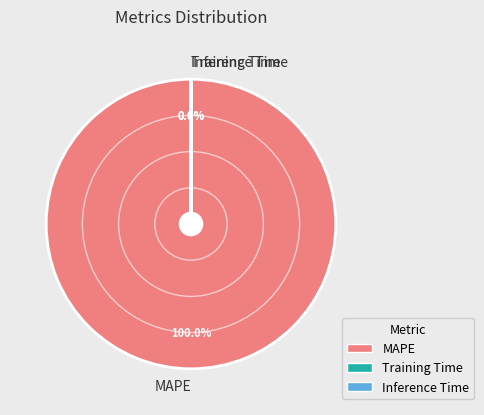

Which slice is the largest?

MAPE